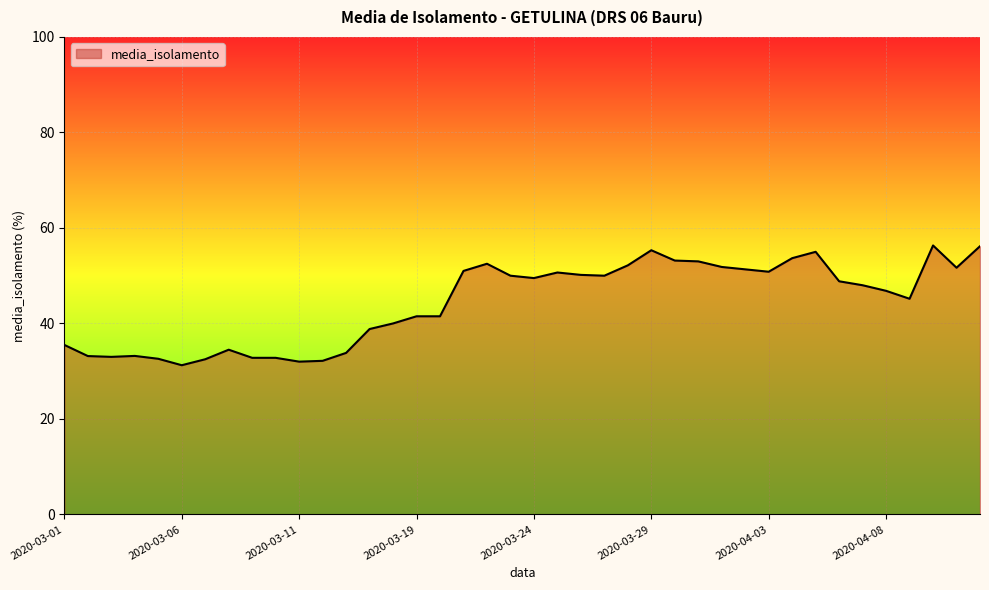

What is the greatest value displayed?

56.3